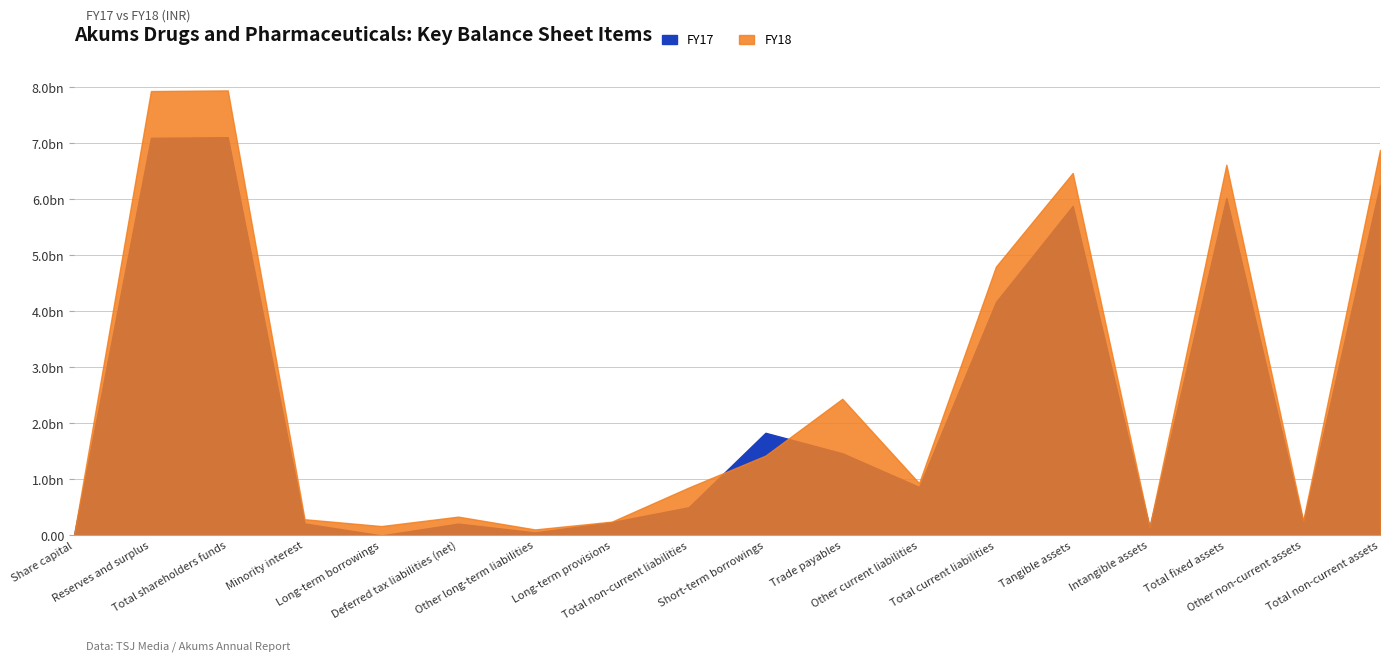

Reading left to right, list all the values displayed in this chart.

FY18: Share capital=11750000	Reserves and surplus=7935319000	Total shareholders funds=7947069000	Minority interest=288943000	Long-term borrowings=166667000	Deferred tax liabilities (net)=335201000	Other long-term liabilities=106507000	Long-term provisions=245941000	Total non-current liabilities=854316000	Short-term borrowings=1425020000	Trade payables=2439436000	Other current liabilities=933226000	Total current liabilities=4800162000	Tangible assets=6473047000	Intangible assets=147149000	Total fixed assets=6620196000	Other non-current assets=264046000	Total non-current assets=6884333000
FY17: Share capital=11750000	Reserves and surplus=7100046000	Total shareholders funds=7111796000	Minority interest=214036000	Long-term borrowings=0	Deferred tax liabilities (net)=211290000	Other long-term liabilities=54083000	Long-term provisions=237745000	Total non-current liabilities=503118000	Short-term borrowings=1832611000	Trade payables=1466926000	Other current liabilities=865976000	Total current liabilities=4167880000	Tangible assets=5885422000	Intangible assets=142535000	Total fixed assets=6027957000	Other non-current assets=232124000	Total non-current assets=6260172000